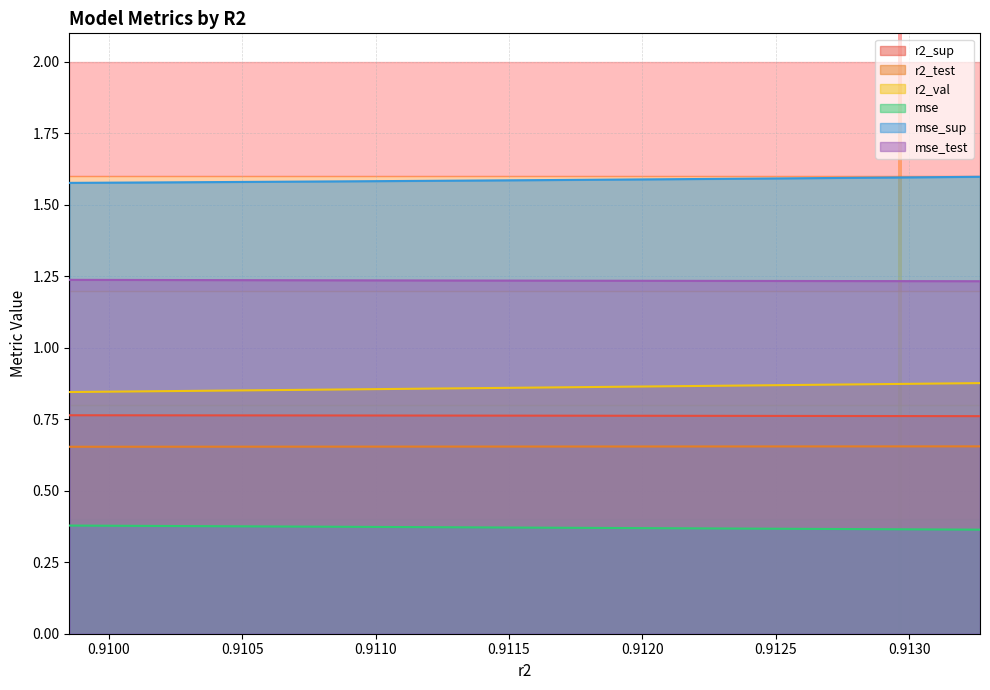

What is the approximate value of r2_val at 0.9128975157906617?

0.9